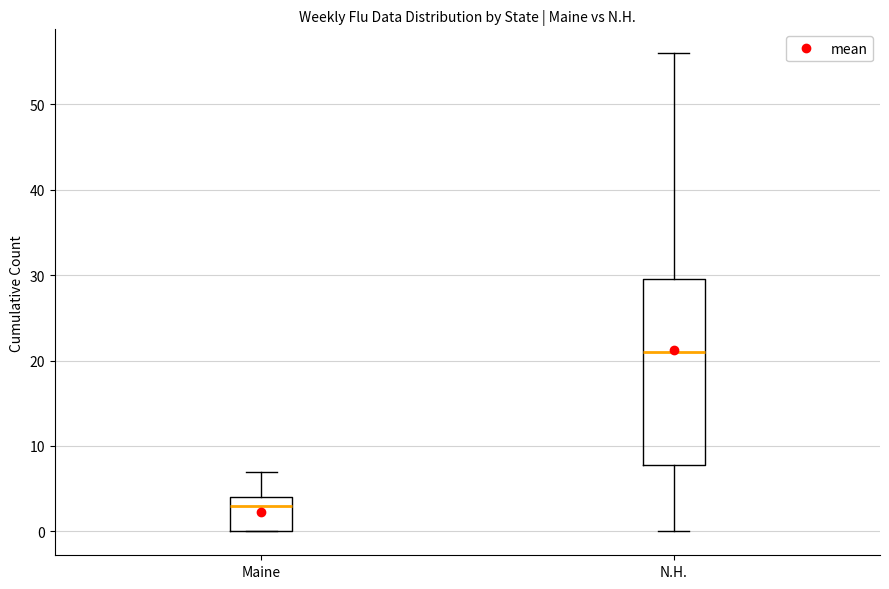

Which box's median line is the highest?

N.H.